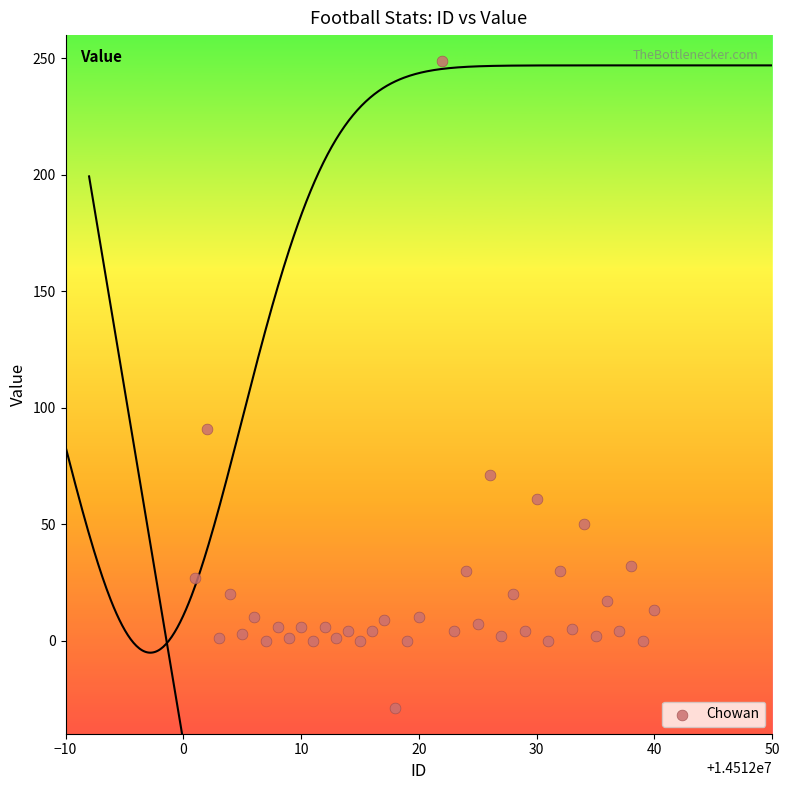

What is the range of X values (max minus min)?

39